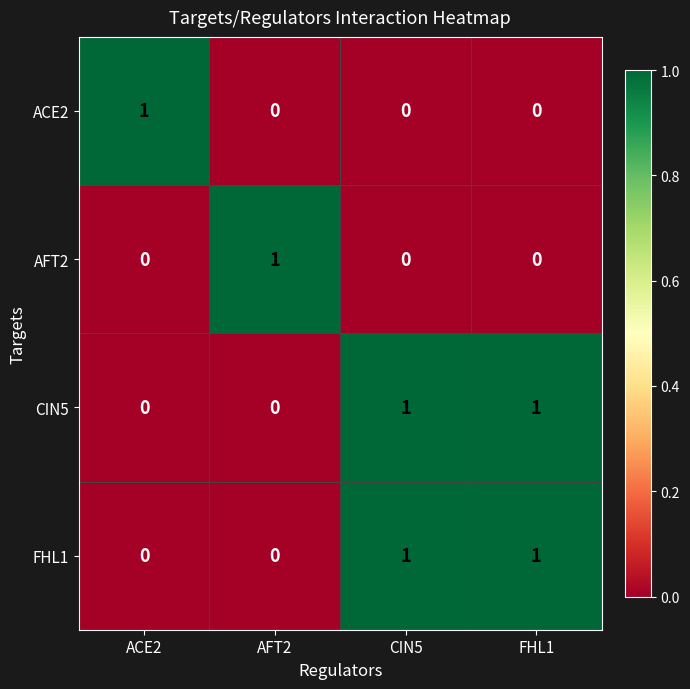

How many FHL1 values are between 0 and 1?

4